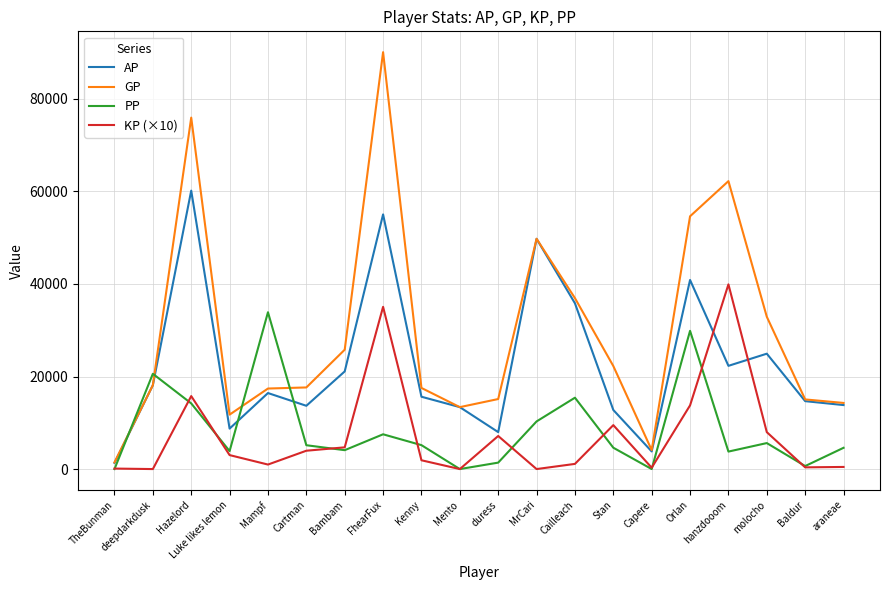

List the series in order of their peak value, highest first.

GP, AP, KP (×10), PP